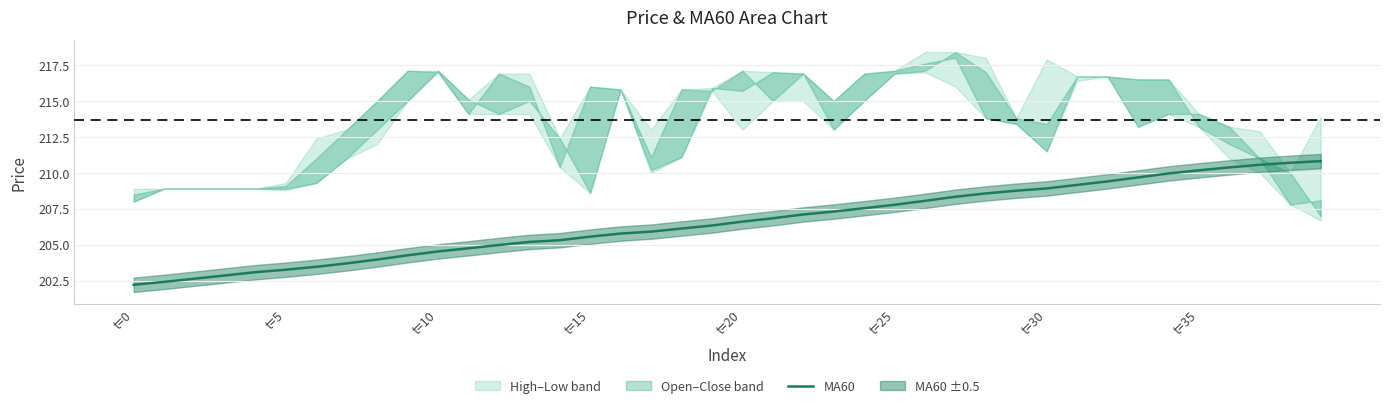

What is the value of the 24th point from the left?

207.3